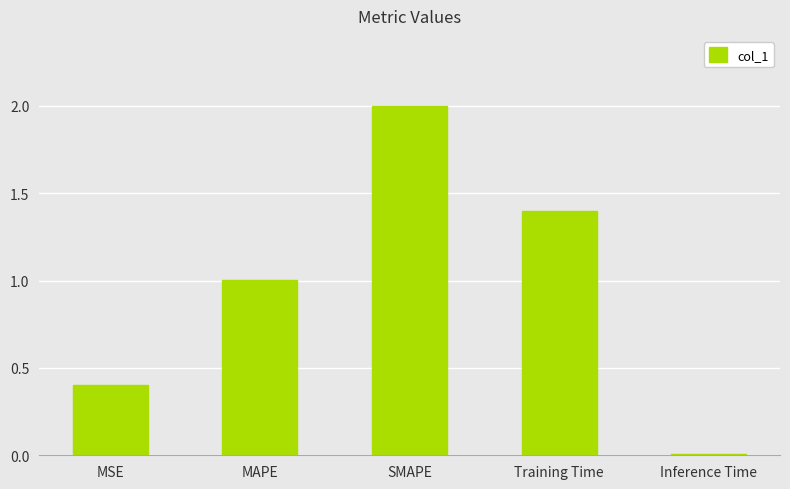

Rank the categories by value from highest to lowest.

SMAPE, Training Time, MAPE, MSE, Inference Time